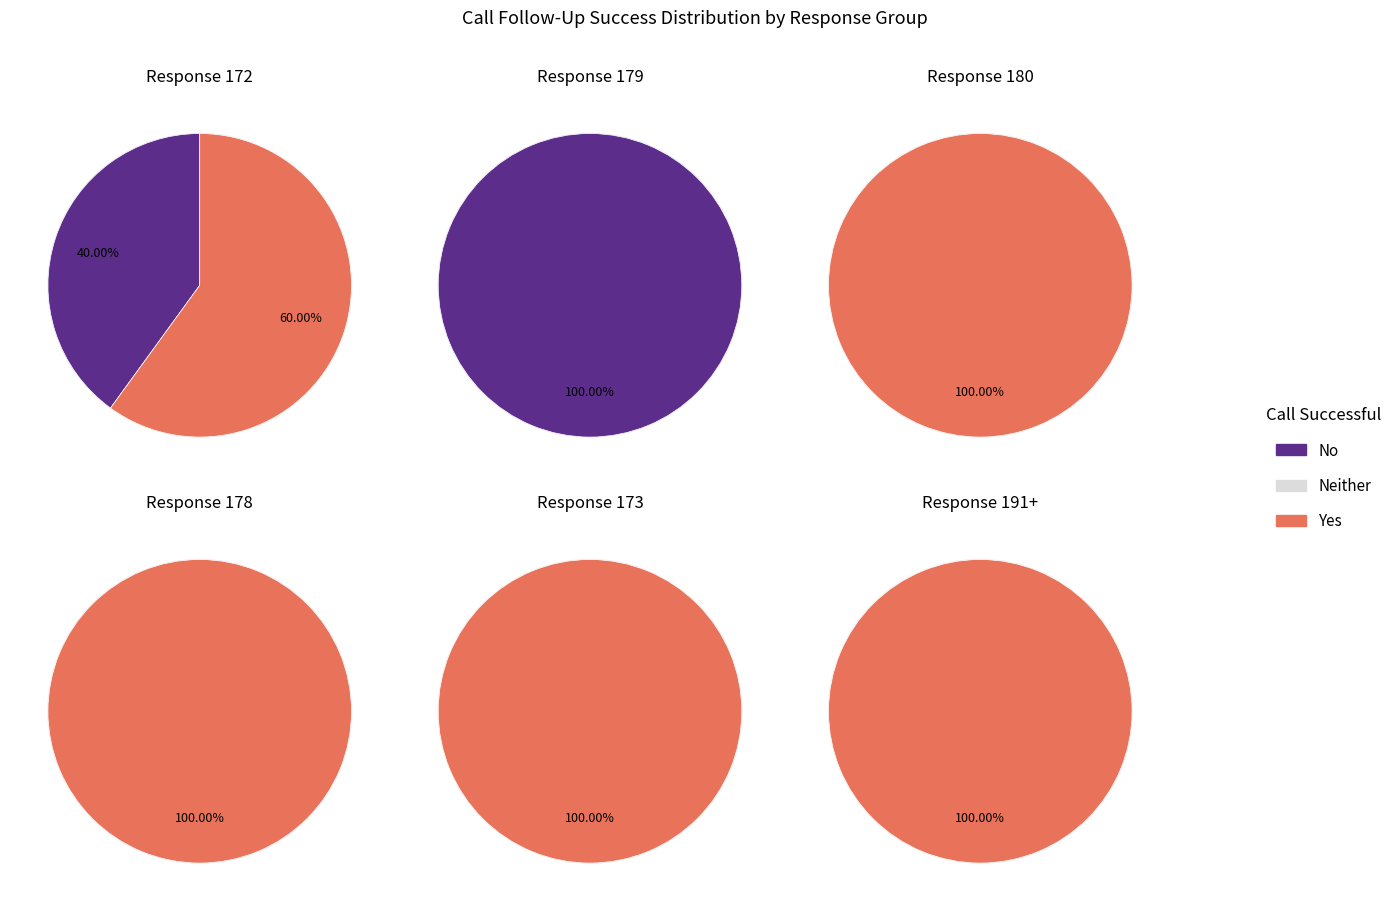

Do No and Yes together represent more than half of the pie?

Yes